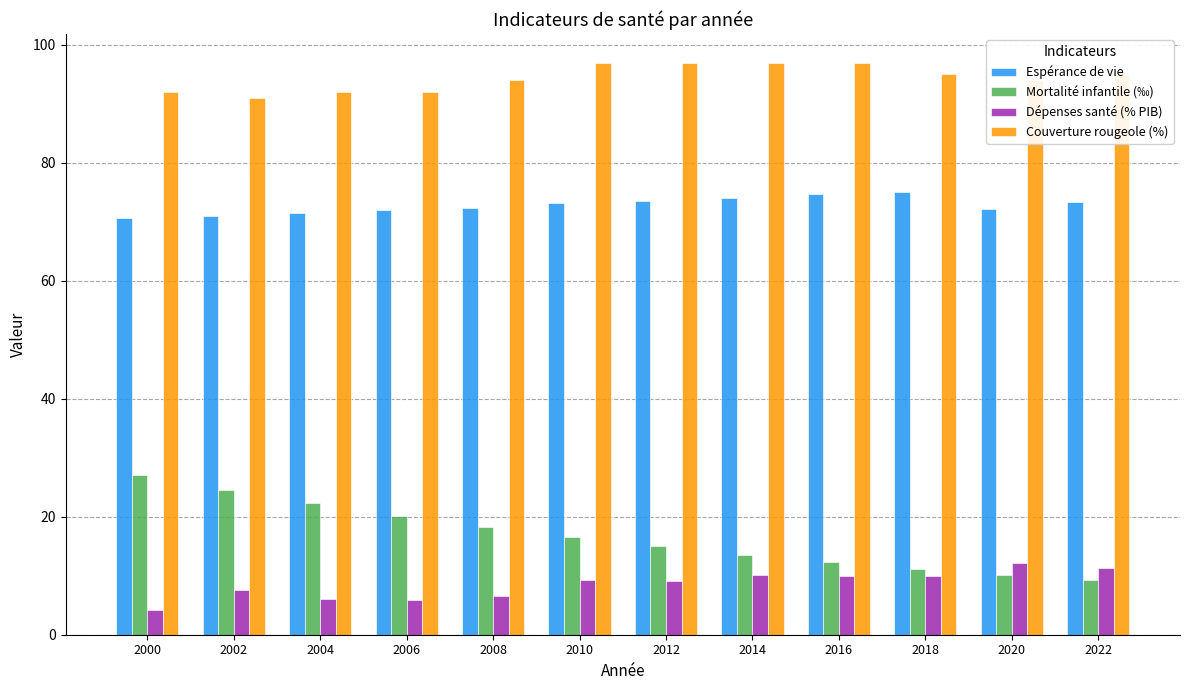

What is the difference between the second highest and minimum values in the Couverture rougeole (%) series?

6.0